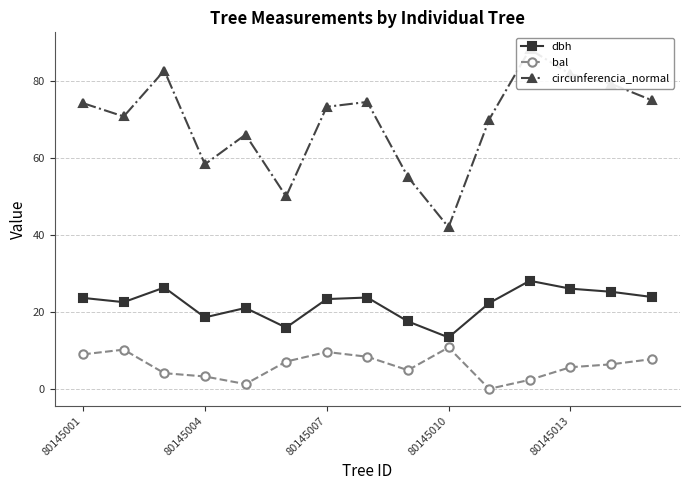

At which label does dbh reach its minimum?

80145010